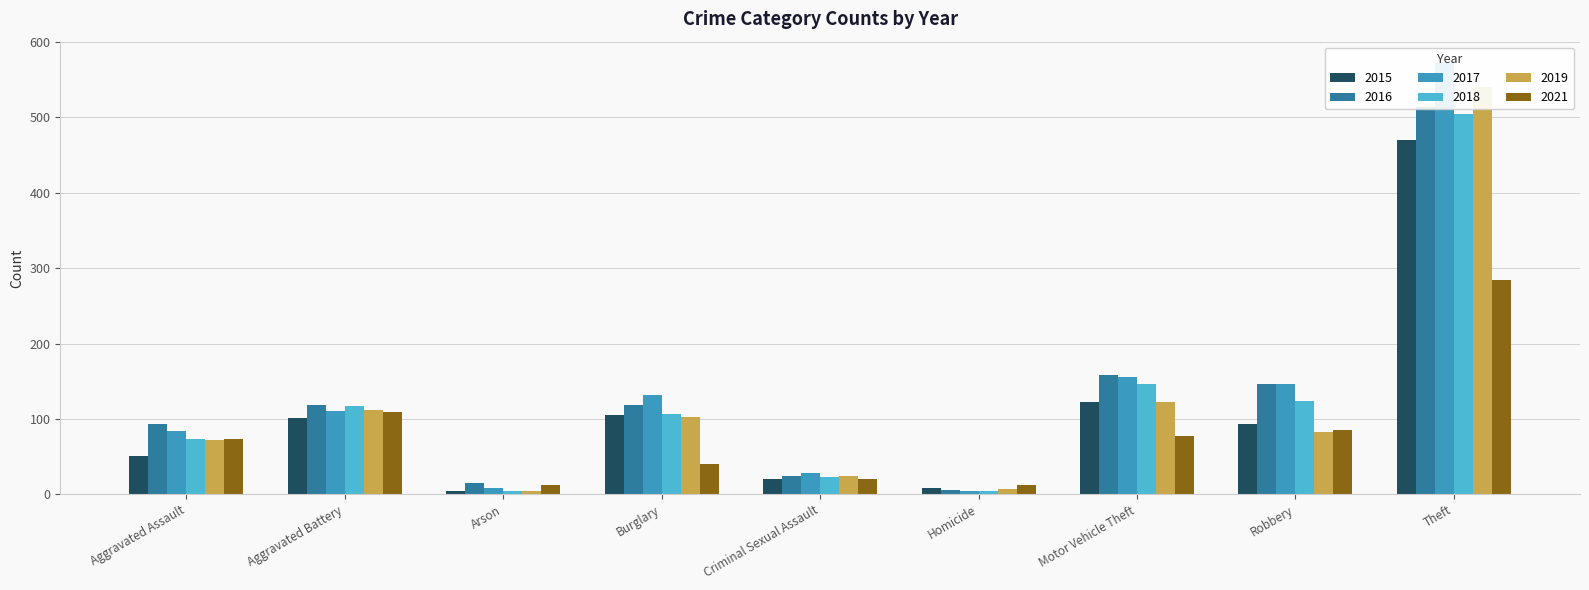

How many data points in 2015 are less than 93?

4